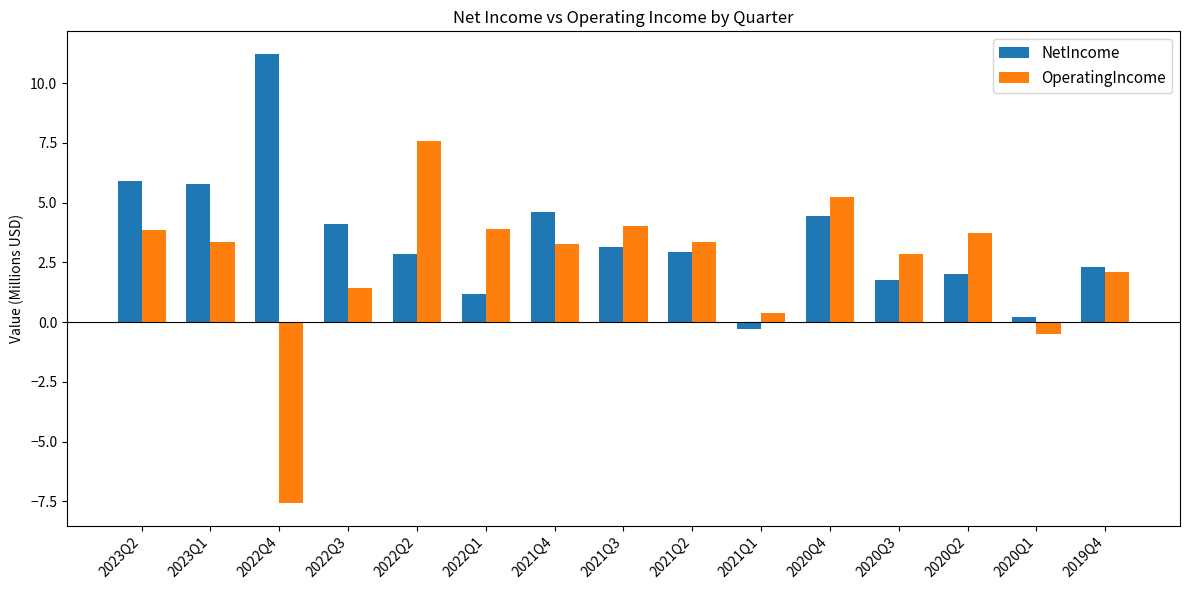

Between 2023Q1 and 2022Q4, which series saw the biggest shift?

OperatingIncome